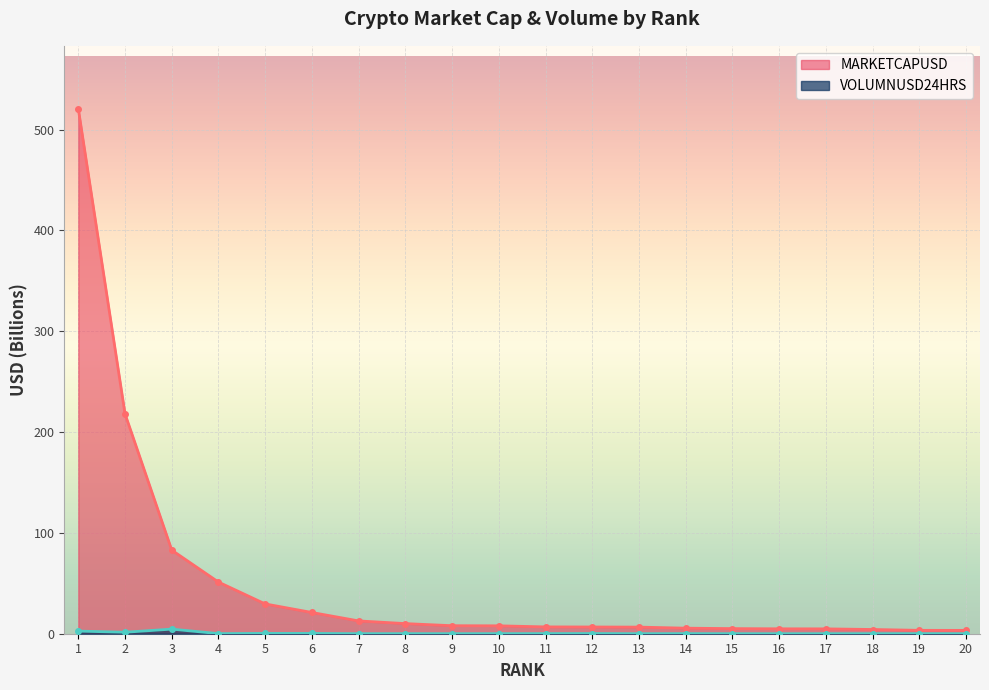

Is it true that MARKETCAPUSD equals 3.0 at 8?

False